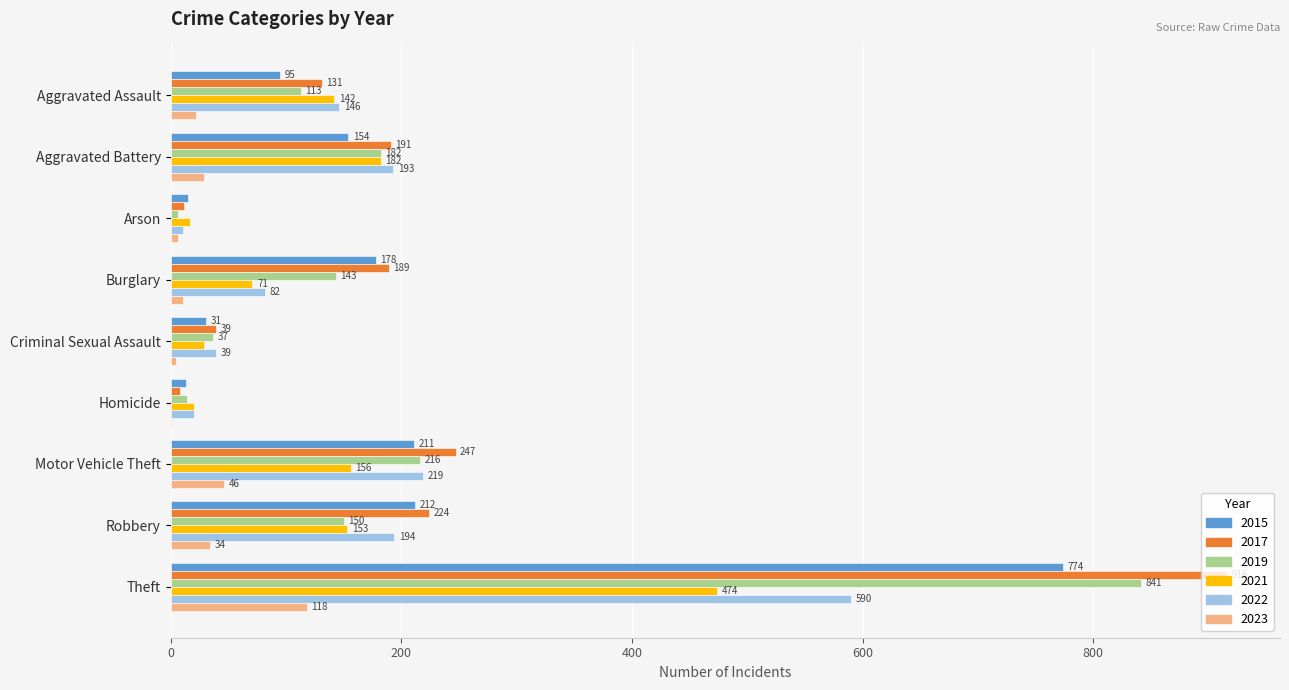

The 2022 series shows 194 at Robbery. True or false?

True